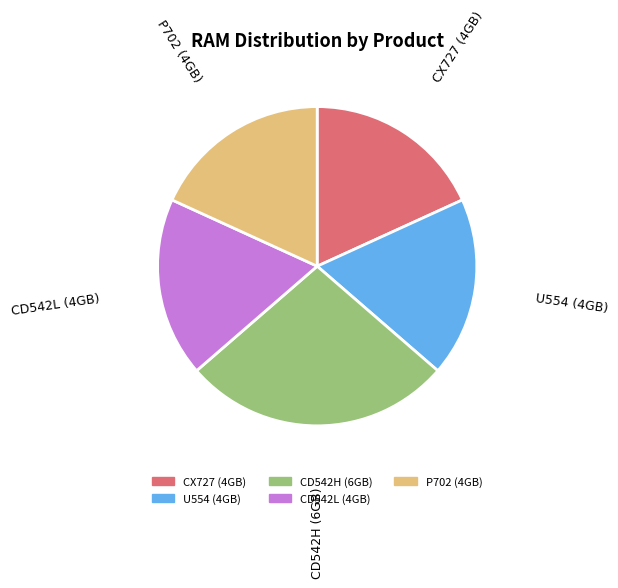

Is there any slice that represents more than half of the pie?

No